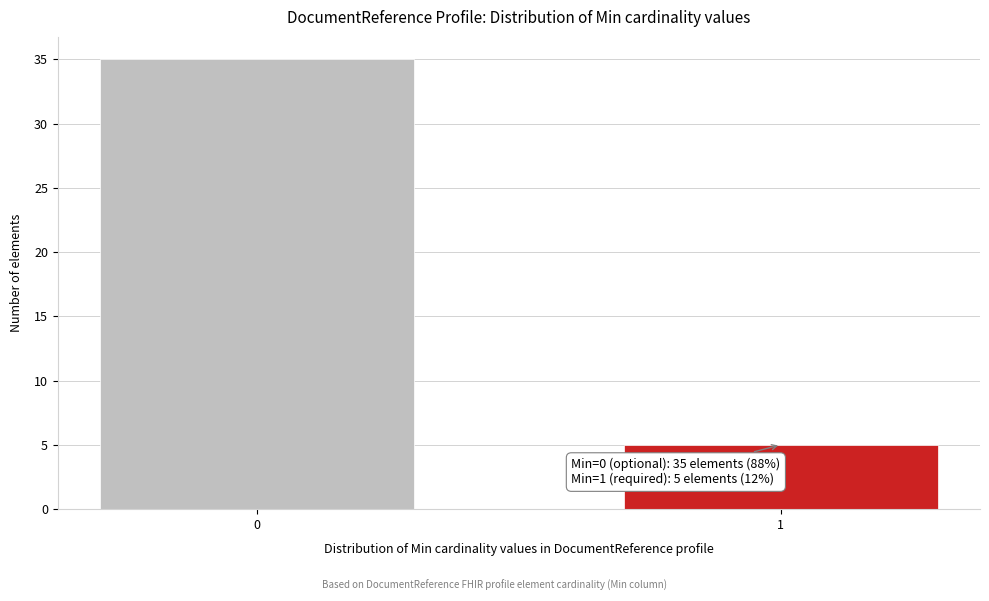

Reading left to right, extract all data points from this chart.

35	5